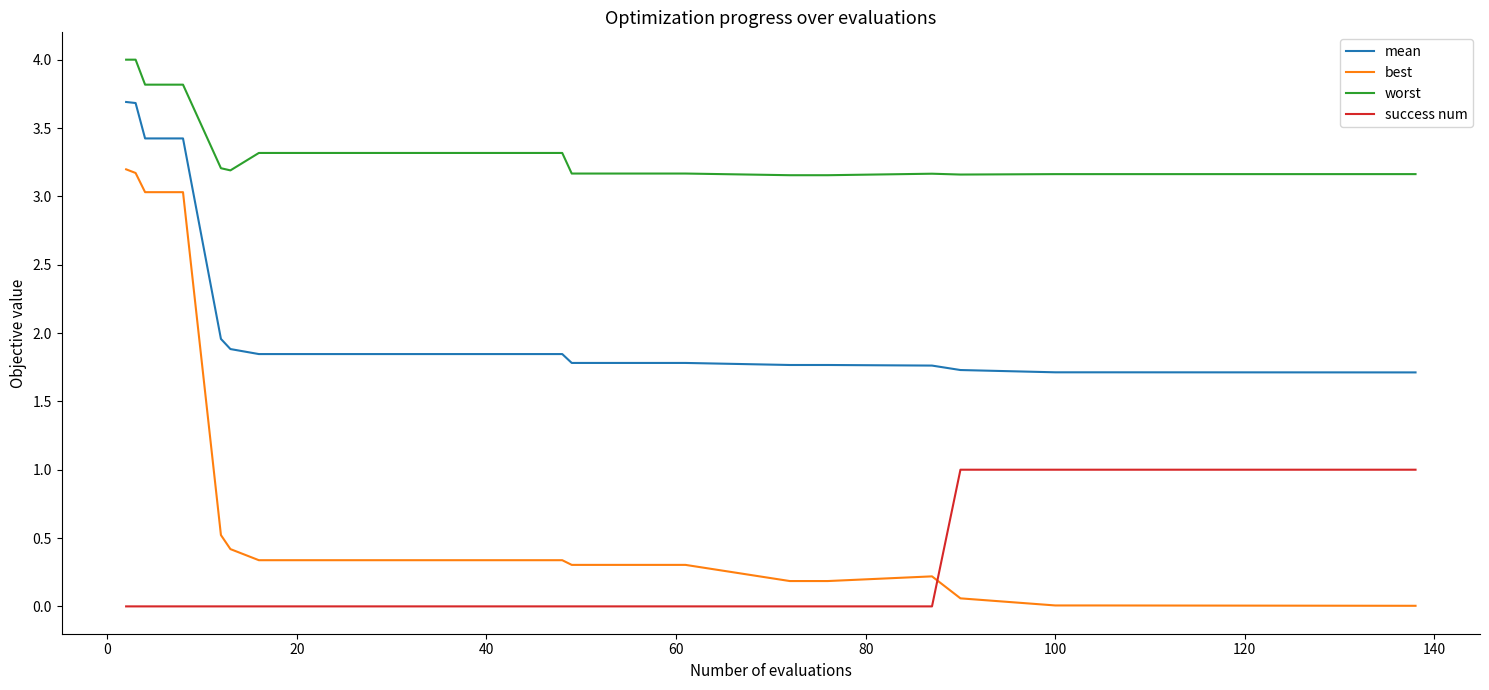

Which series has the largest range (max minus min)?

best